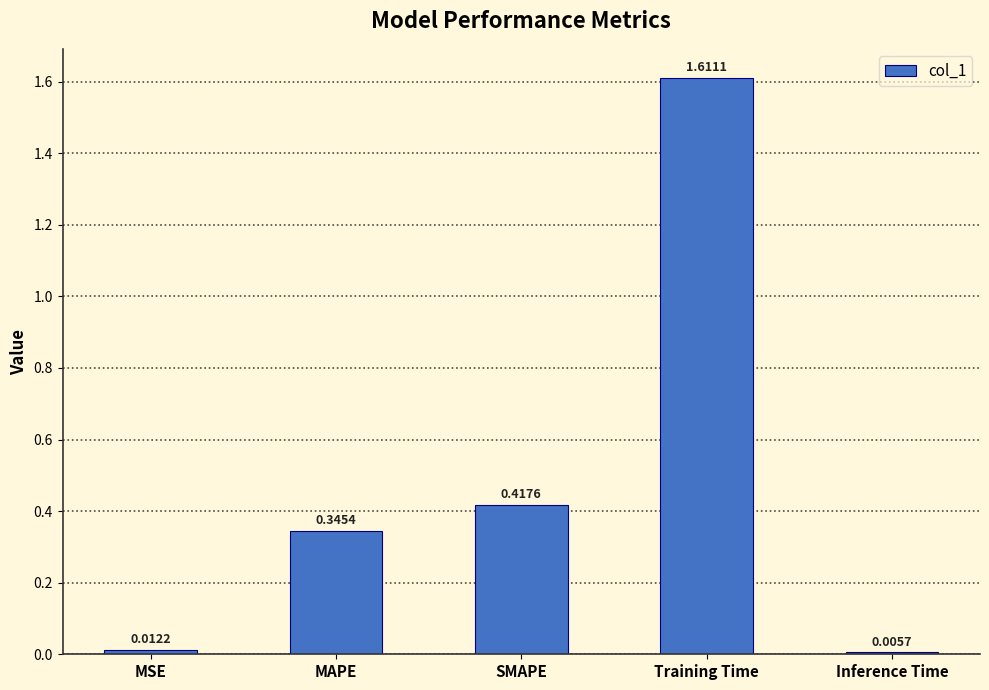

At which category does the chart reach its minimum across all series?

Inference Time